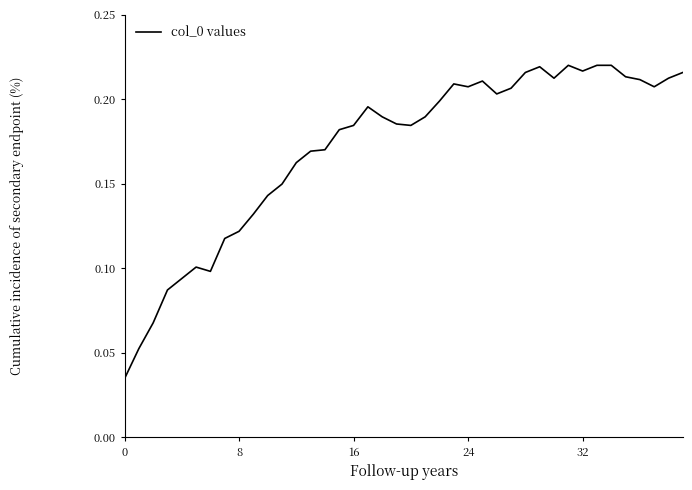

Which label corresponds to the largest value in the chart?

31